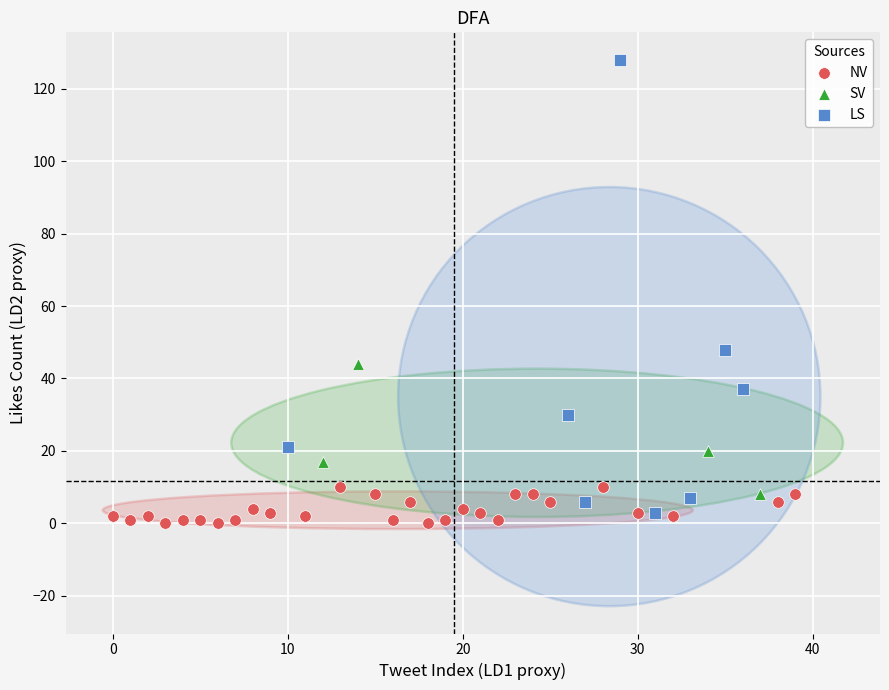

What are all the series names shown in the legend?

NV, SV, LS